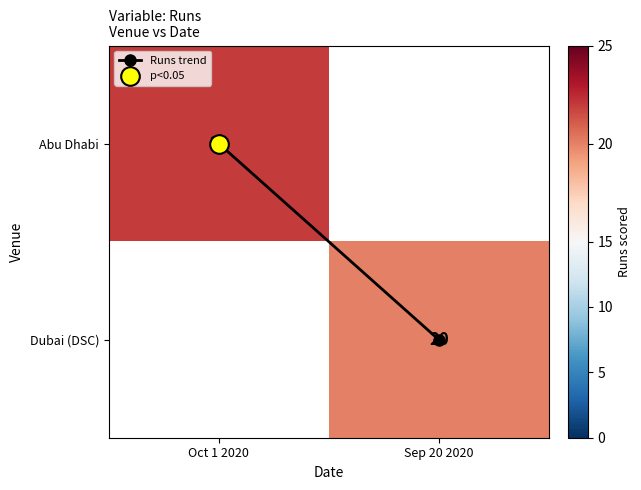

The value of Runs trend at Oct 1 2020 is 0.0. True or false?

True